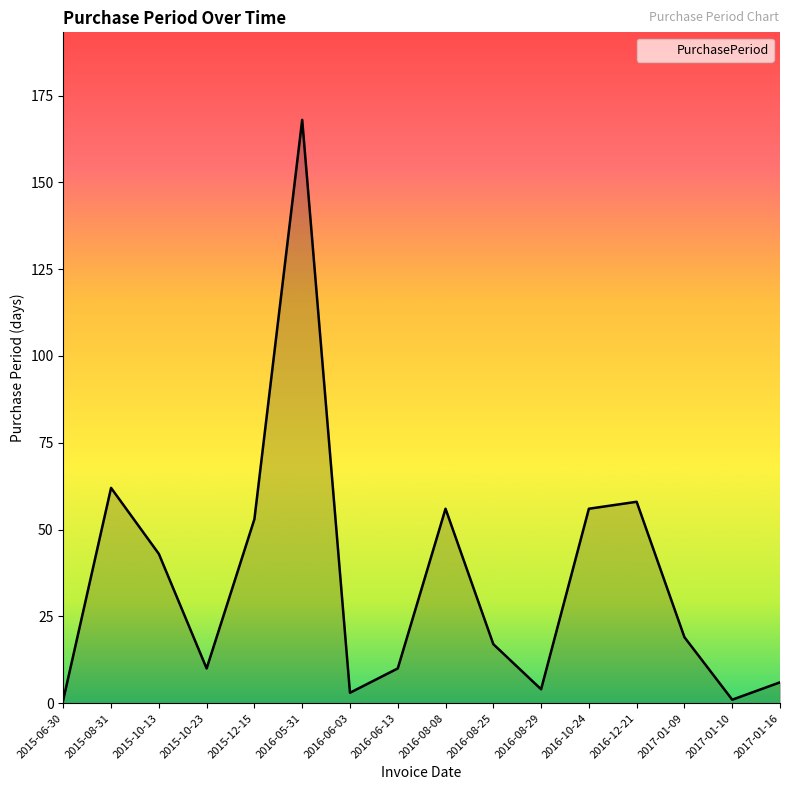

The value at 2015-10-13 is 74. True or false?

False